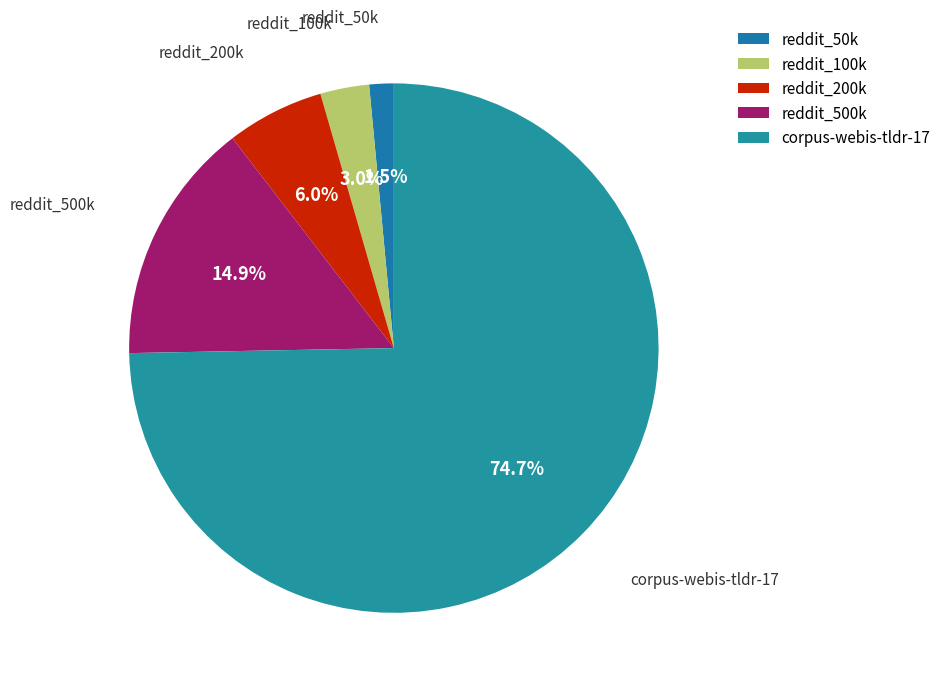

Which category has the smallest portion of the pie?

reddit_50k